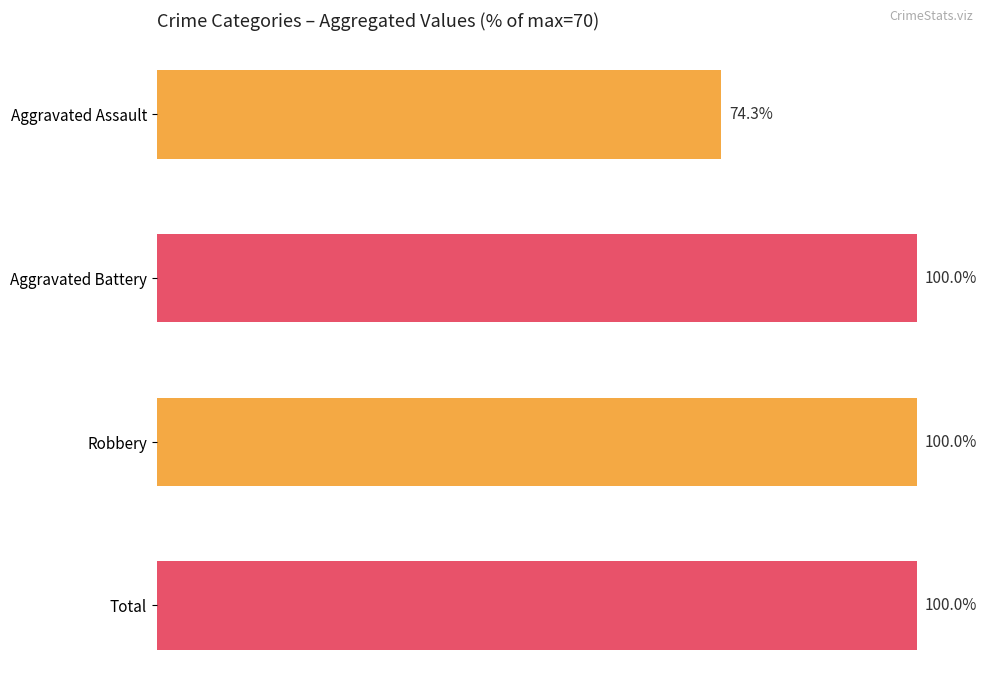

Is the value of Aggravated Battery at 2016 greater than the value of Total at 2016?

No